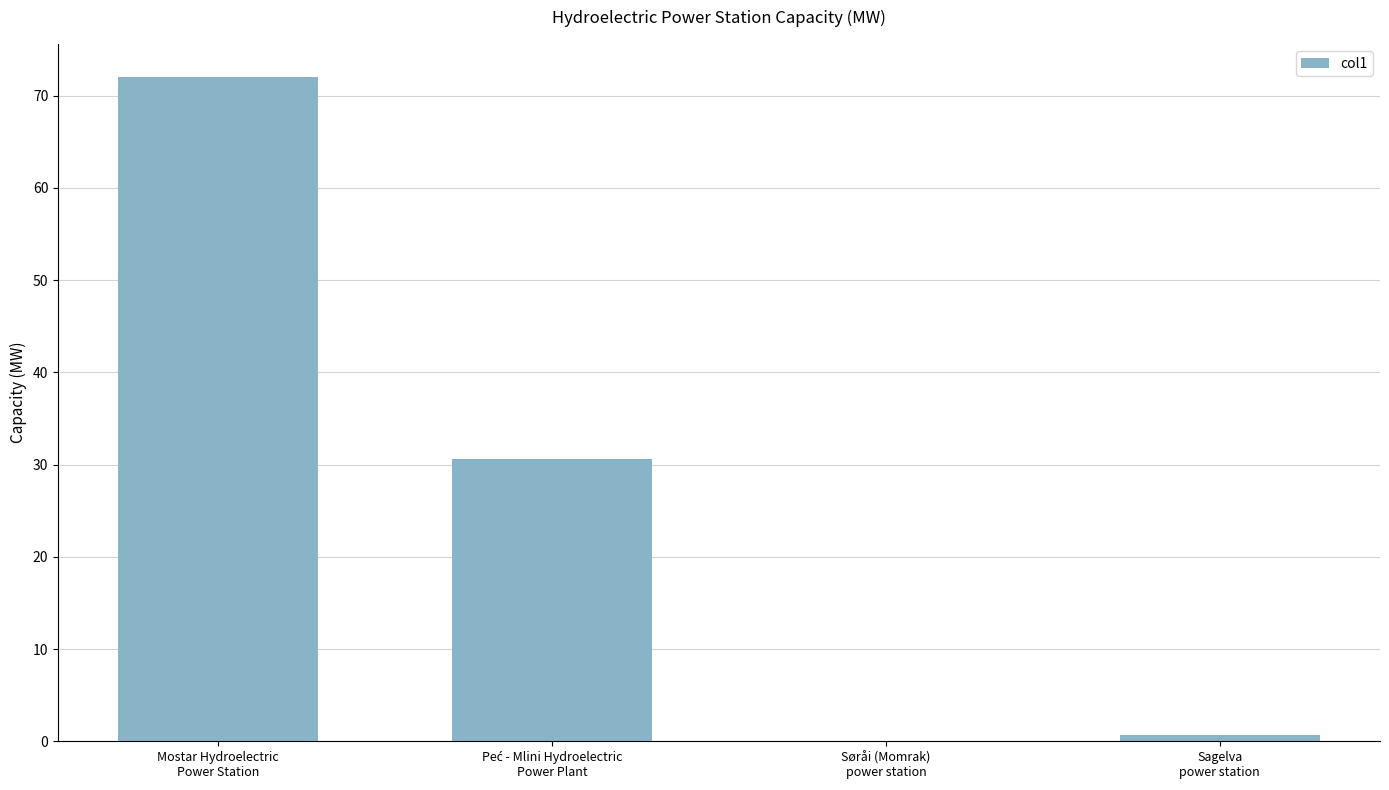

Does the chart contain stacked bars?

No